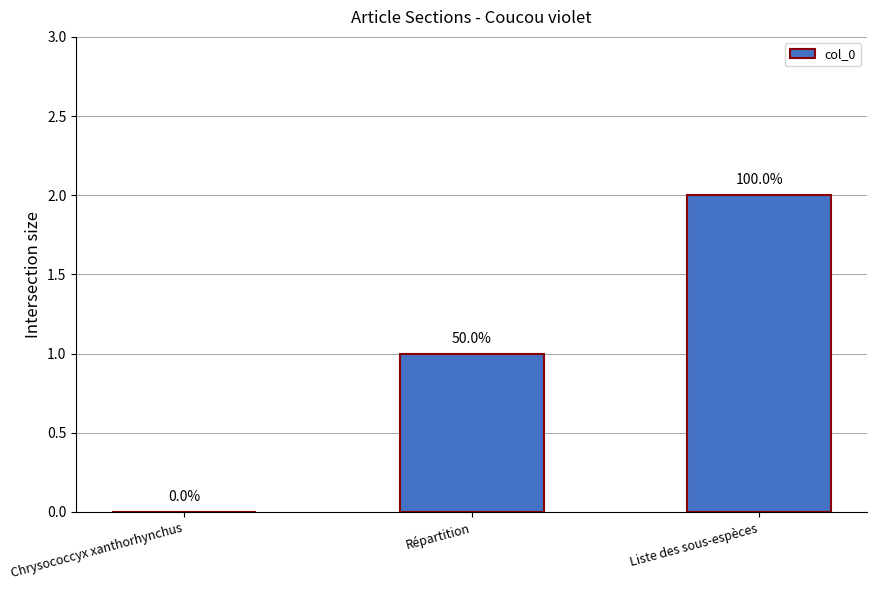

Where is the data nearest to the value 1?

Répartition